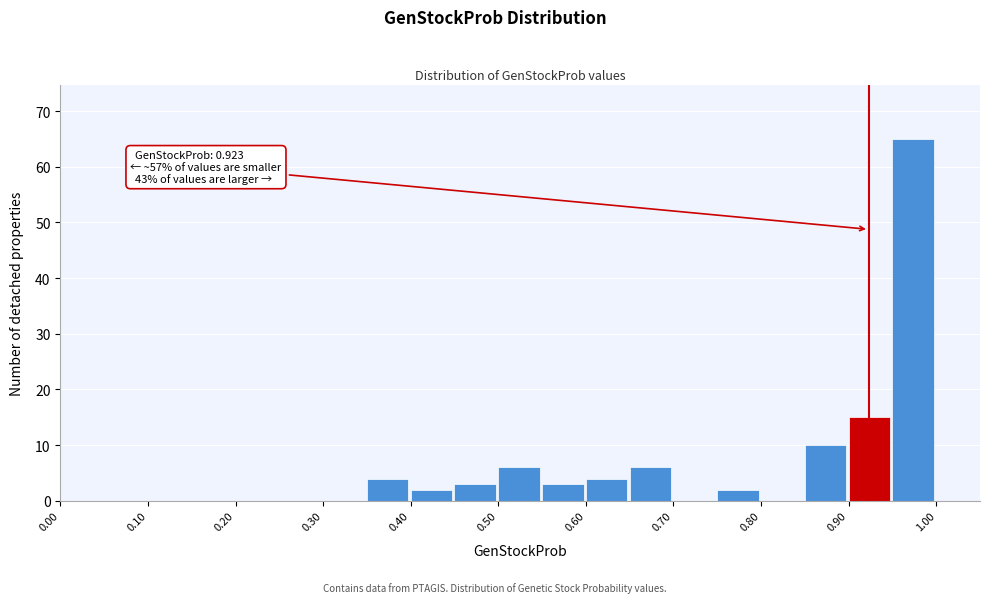

Which range on the x-axis has the tallest bar?

0.95 to 1.00